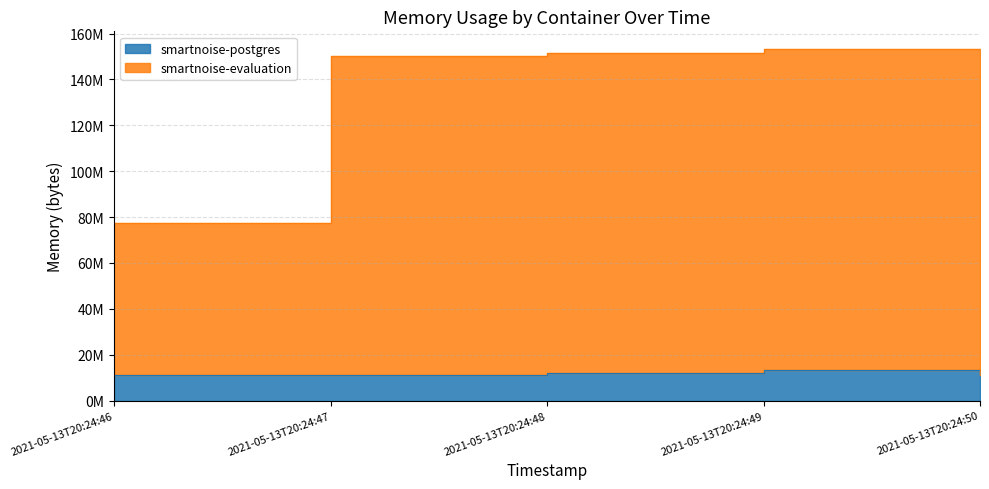

Reading left to right, extract all data points from this chart.

smartnoise-postgres: 2021-05-13T20:24:46=11268096	2021-05-13T20:24:47=11268096	2021-05-13T20:24:48=11952128	2021-05-13T20:24:49=13496320	2021-05-13T20:24:50=11268096
smartnoise-evaluation: 2021-05-13T20:24:46=77352960	2021-05-13T20:24:47=150384640	2021-05-13T20:24:48=151613440	2021-05-13T20:24:49=153309184	2021-05-13T20:24:50=151093248